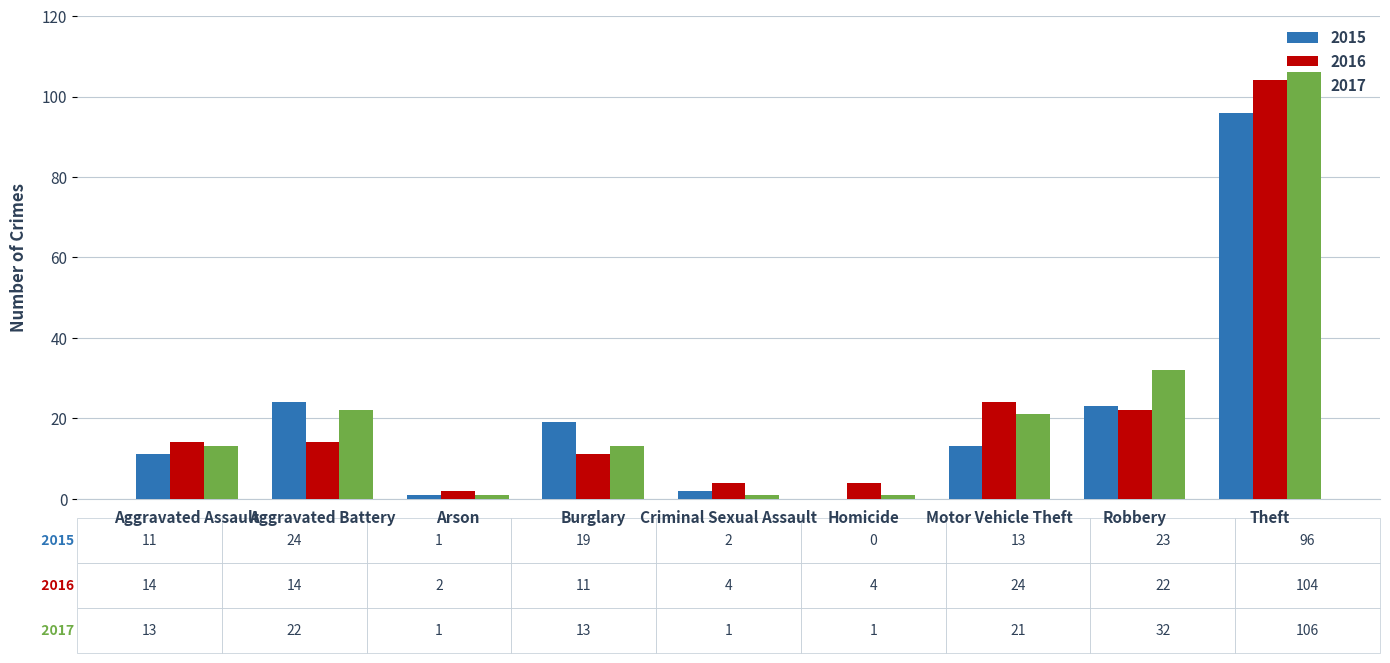

At which label is 2017 closest to 53?

Robbery